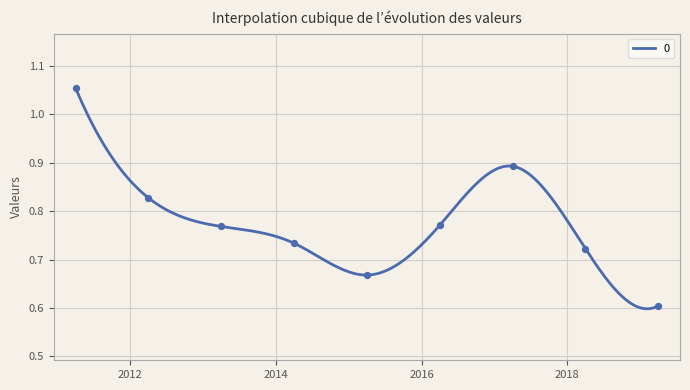

Between 2014-04-15 and 2015-04-15, which is larger?

2014-04-15